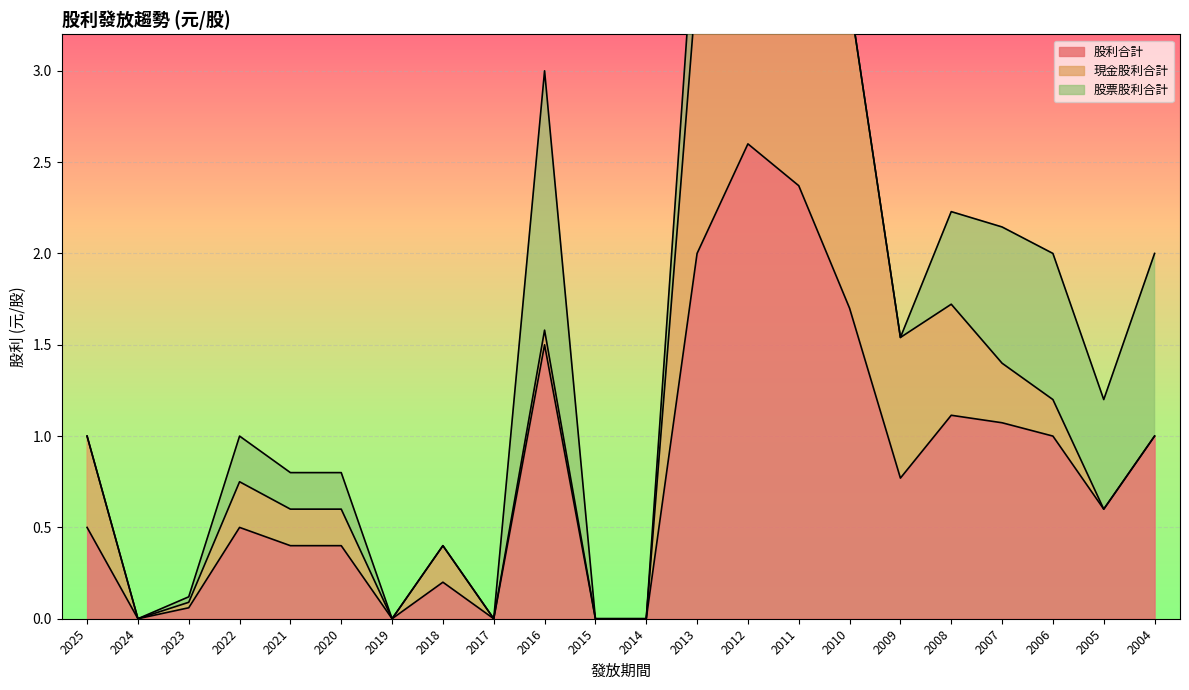

Which series has the largest range (max minus min)?

股利合計